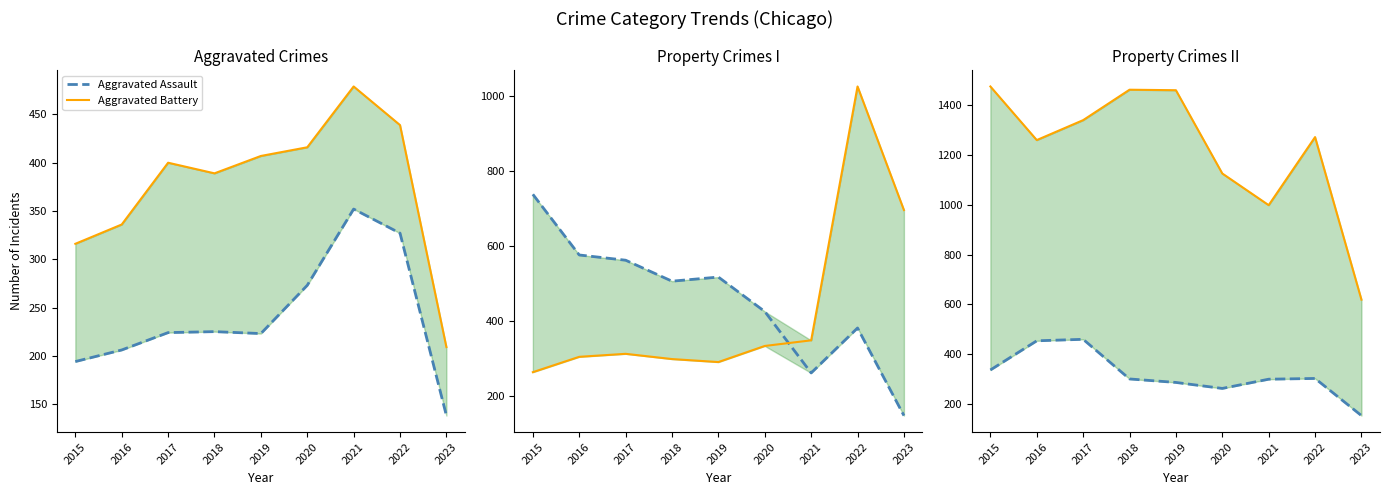

What is the spread (max minus min) of values at 2023?

558